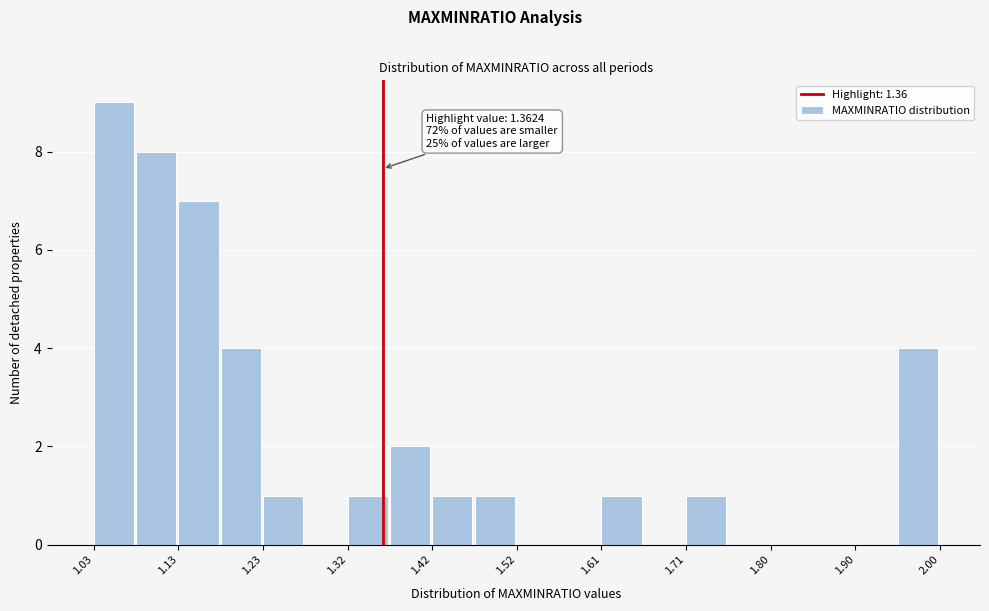

Over which range of the x-axis is the bar tallest?

1.03 to 1.08